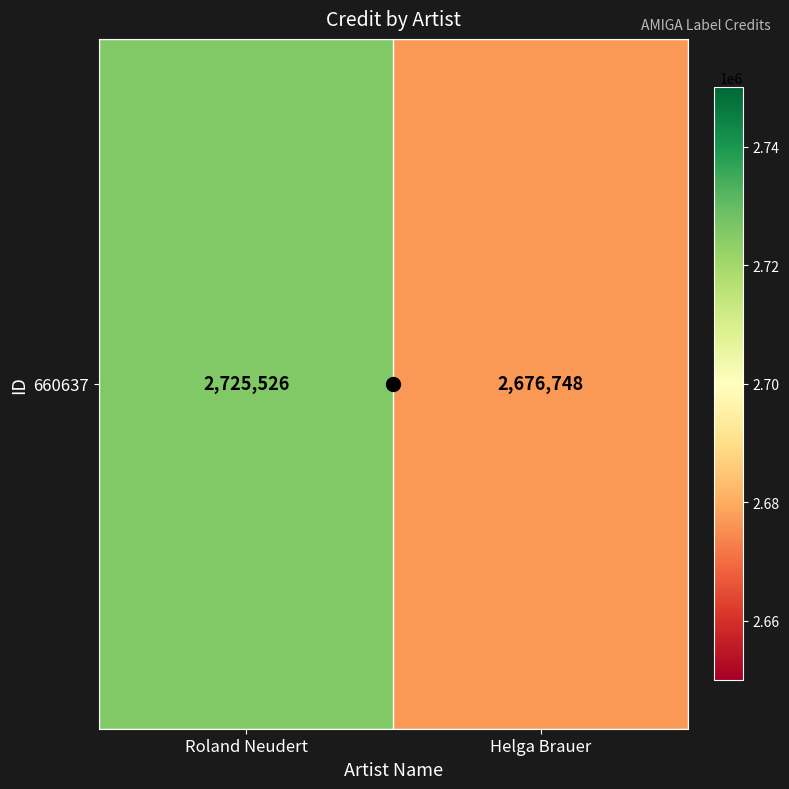

What is the sum of the values at Roland Neudert and Helga Brauer?

5402274